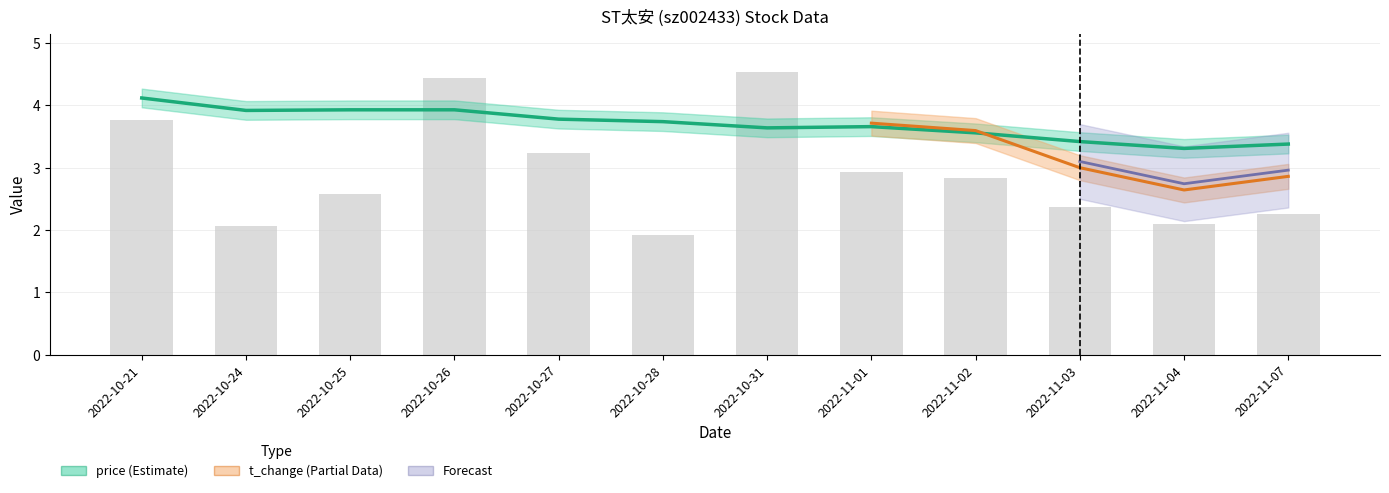

What is the greatest value displayed?

4.5